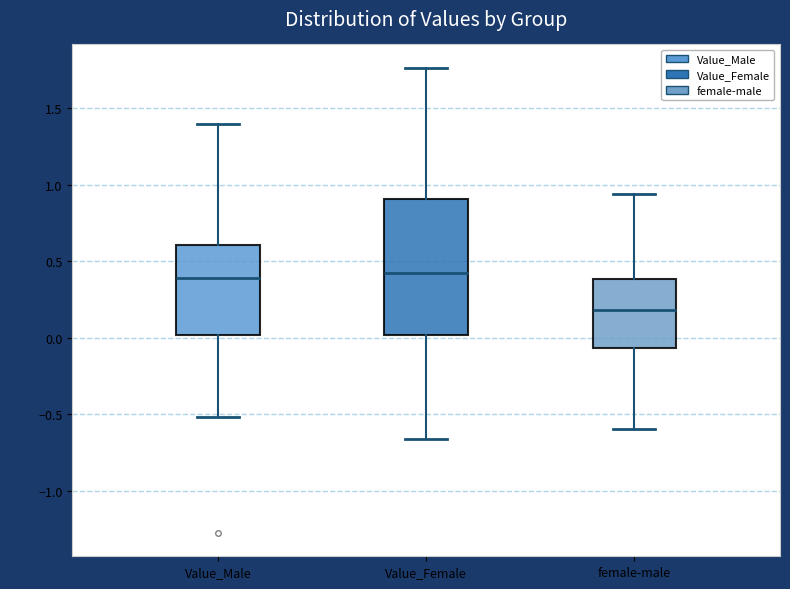

Where does the median line of the box for female-male sit on the y-axis? The values are not printed on the chart, so give them approximately, as read against the axis.

0.20